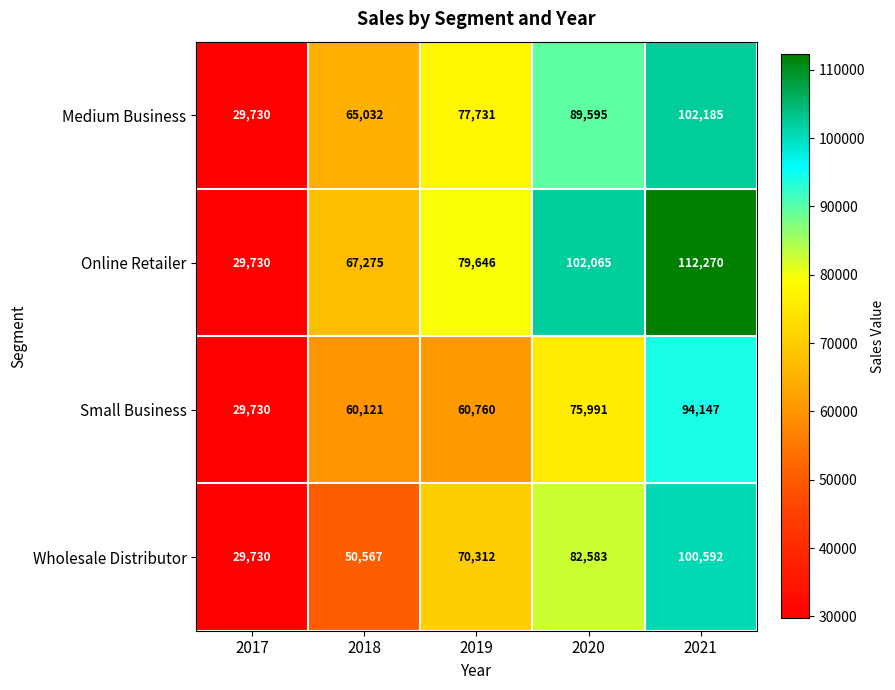

Rank the series by their maximum value, from highest to lowest.

Online Retailer, Medium Business, Wholesale Distributor, Small Business